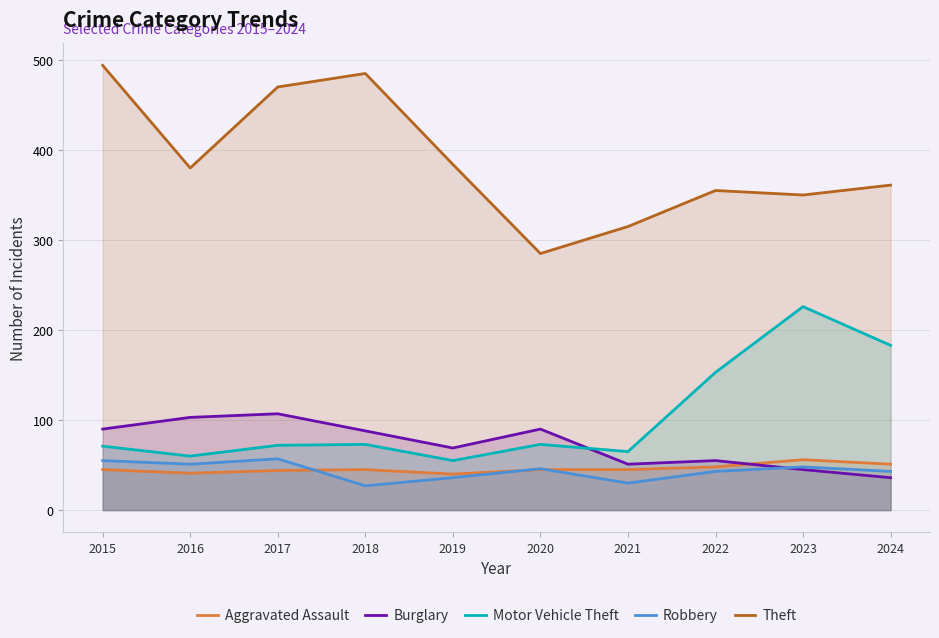

Between 2016 and 2018, which series saw the biggest shift?

Theft